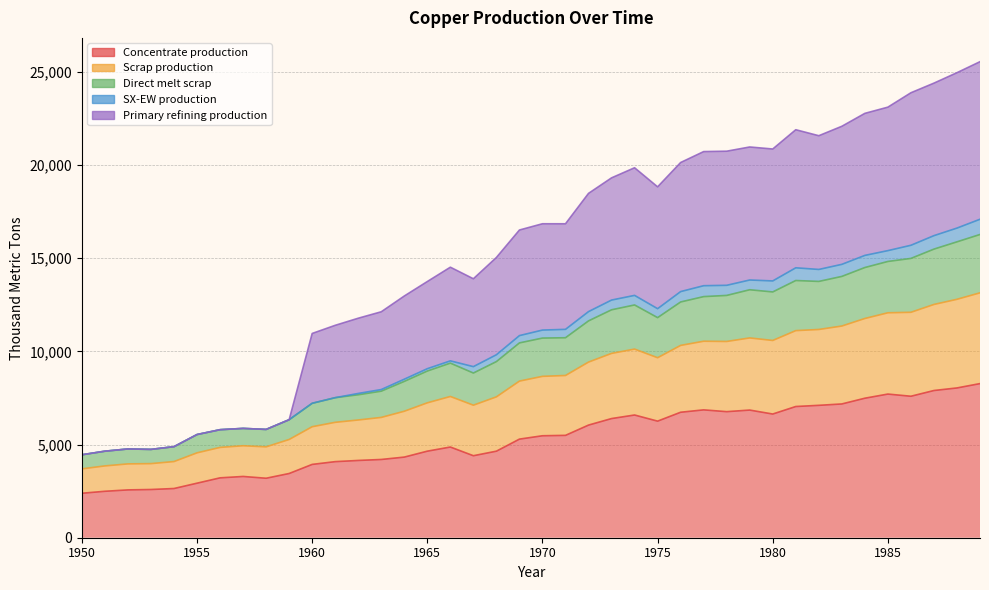

Where is the first local maximum for Direct melt scrap?

1952